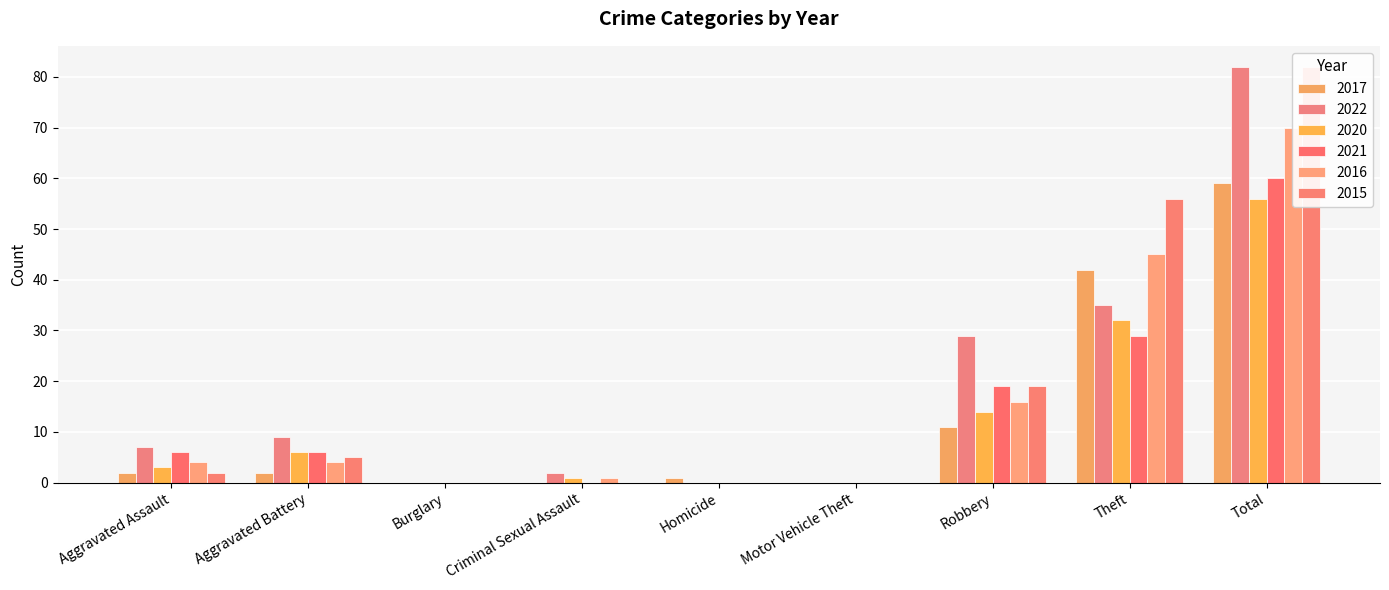

Rank the series at Theft from lowest to highest value.

2021, 2020, 2022, 2017, 2016, 2015